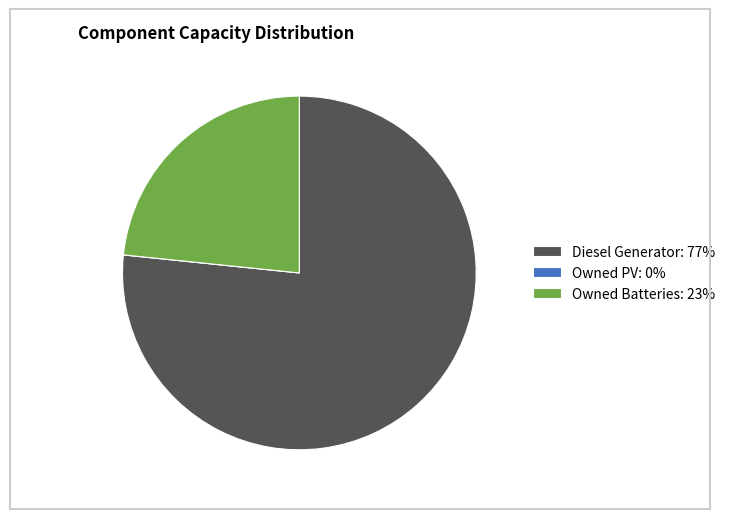

Is the sum of Diesel Generator: 77% and Owned Batteries: 23% greater than half?

Yes